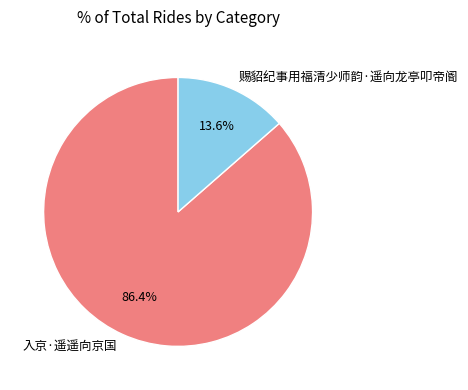

Do 入京·遥遥向京国 and 赐貂纪事用福清少师韵·遥向龙亭叩帝阍 together represent more than half of the pie?

Yes